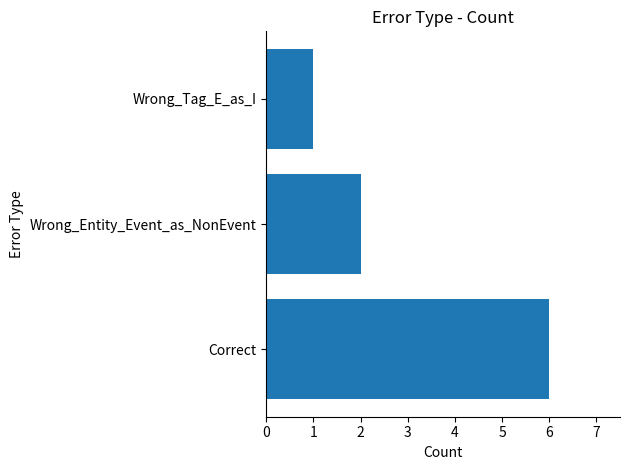

Which category has the lowest value across all series?

Wrong_Tag_E_as_I